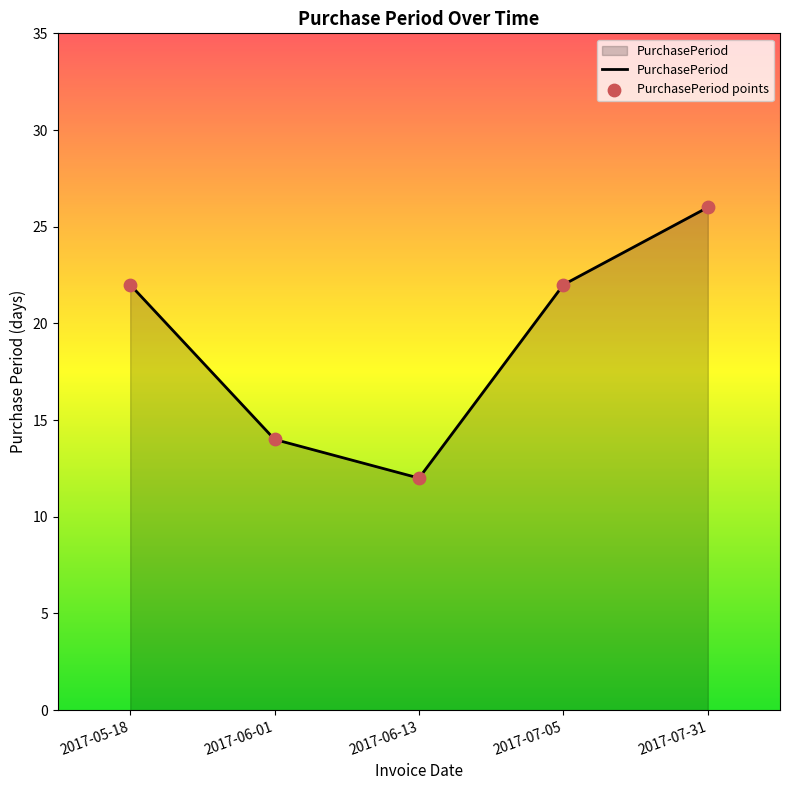

What is the change in value from 2017-05-18 to 2017-06-01?

-8